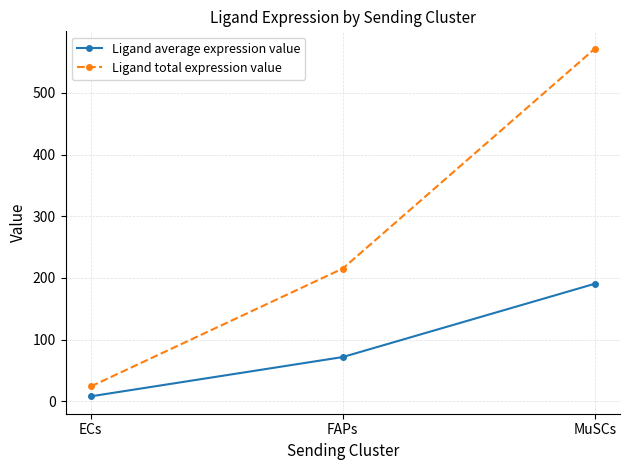

What is the difference between the highest and lowest values at FAPs?

143.5